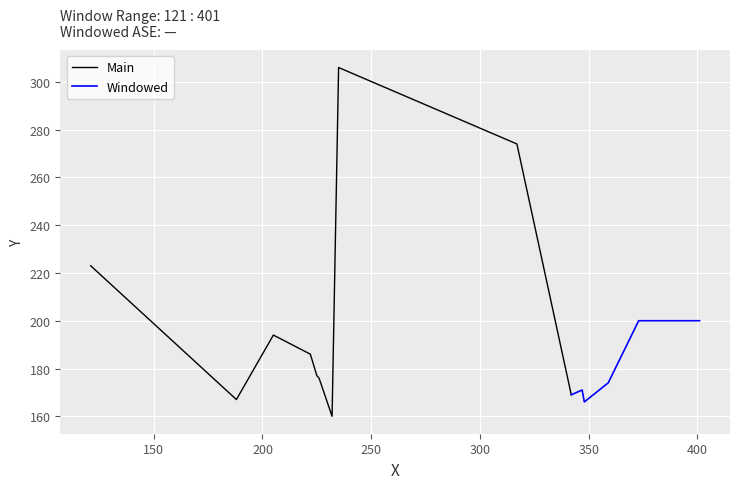

How many data points are less than 177?

7